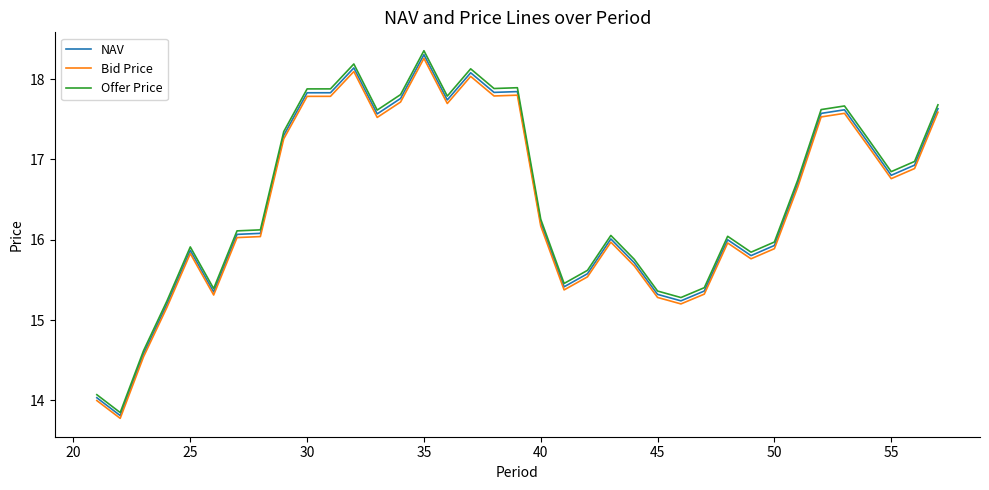

What is the maximum value for NAV?

18.3